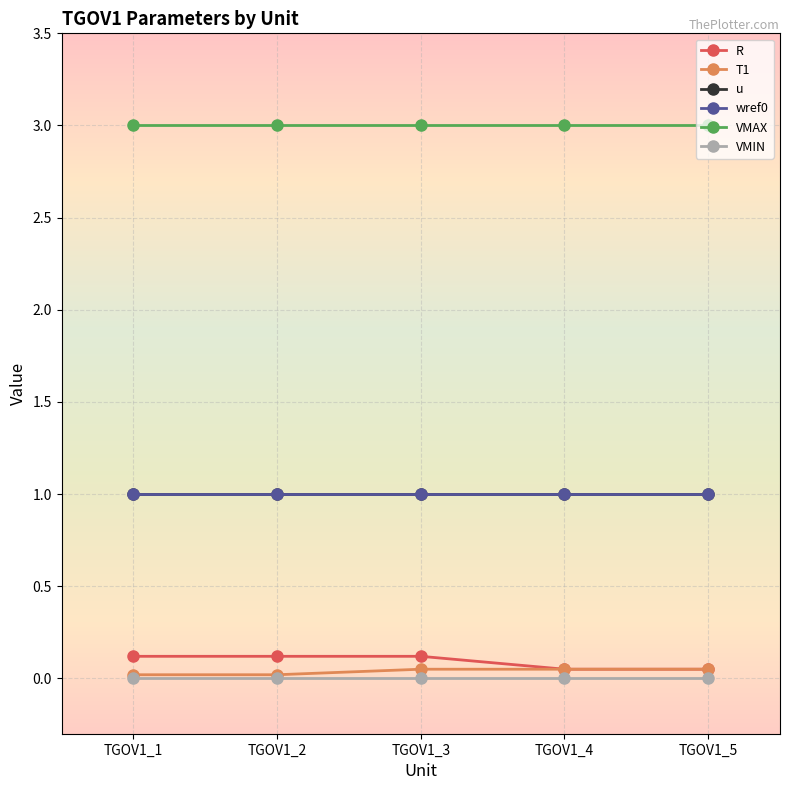

Is this an area chart (filled region under the line)?

No